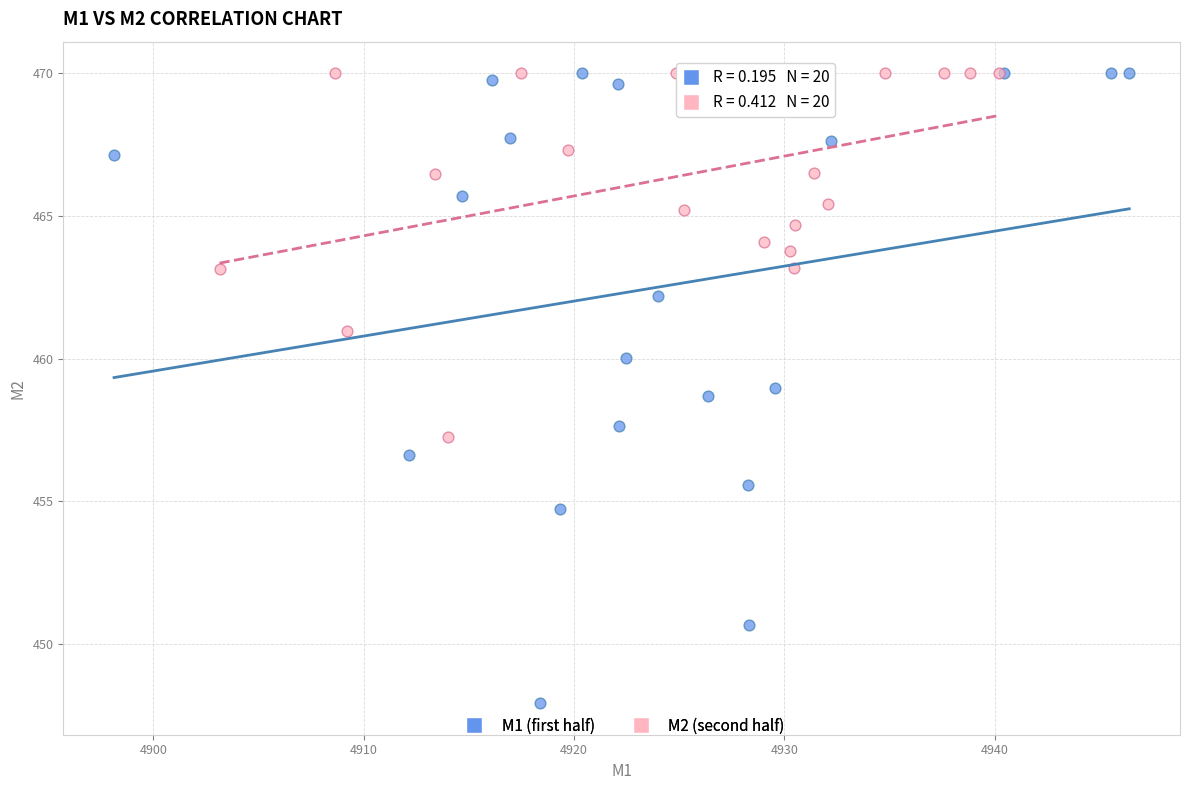

Which series reaches the minimum Y coordinate?

M1 (first half)